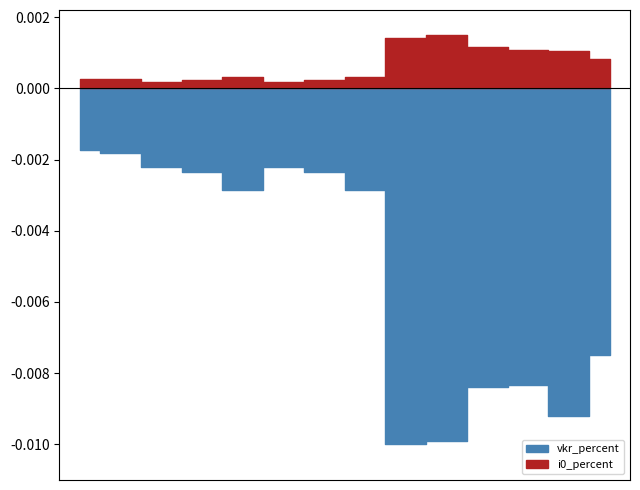

Rank the series by their average value, from highest to lowest.

i0_percent, vkr_percent